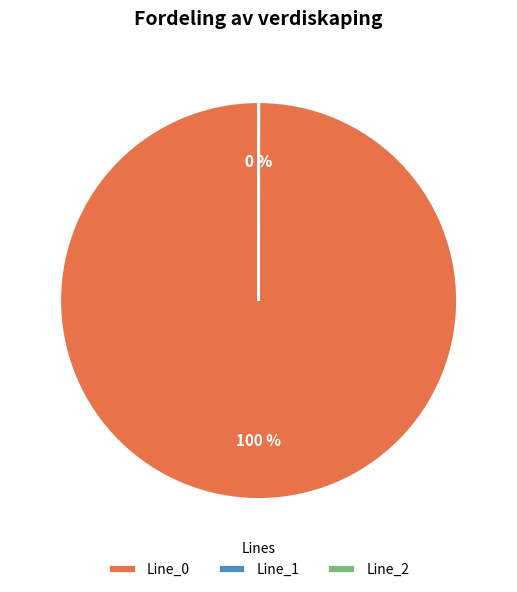

Count the number of slices in the pie.

3